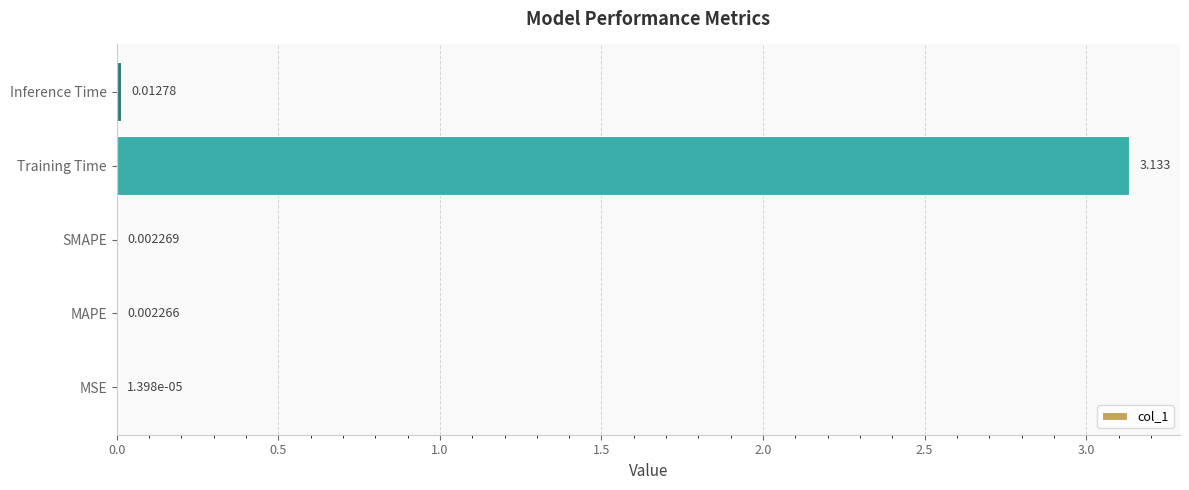

At which label is the value closest to 1?

Inference Time